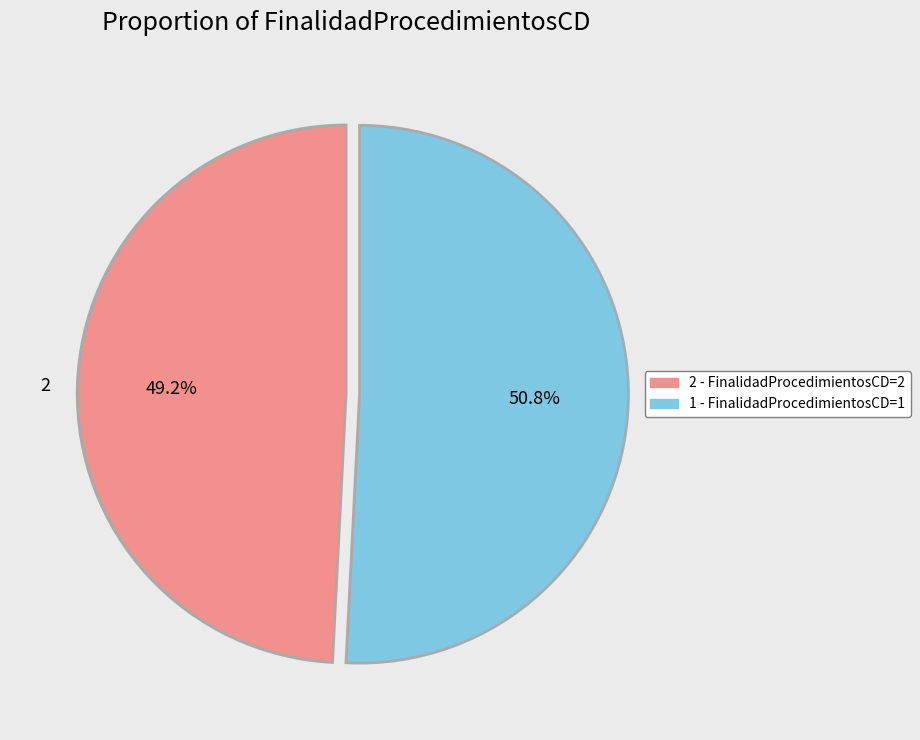

Which slice is the smallest?

2